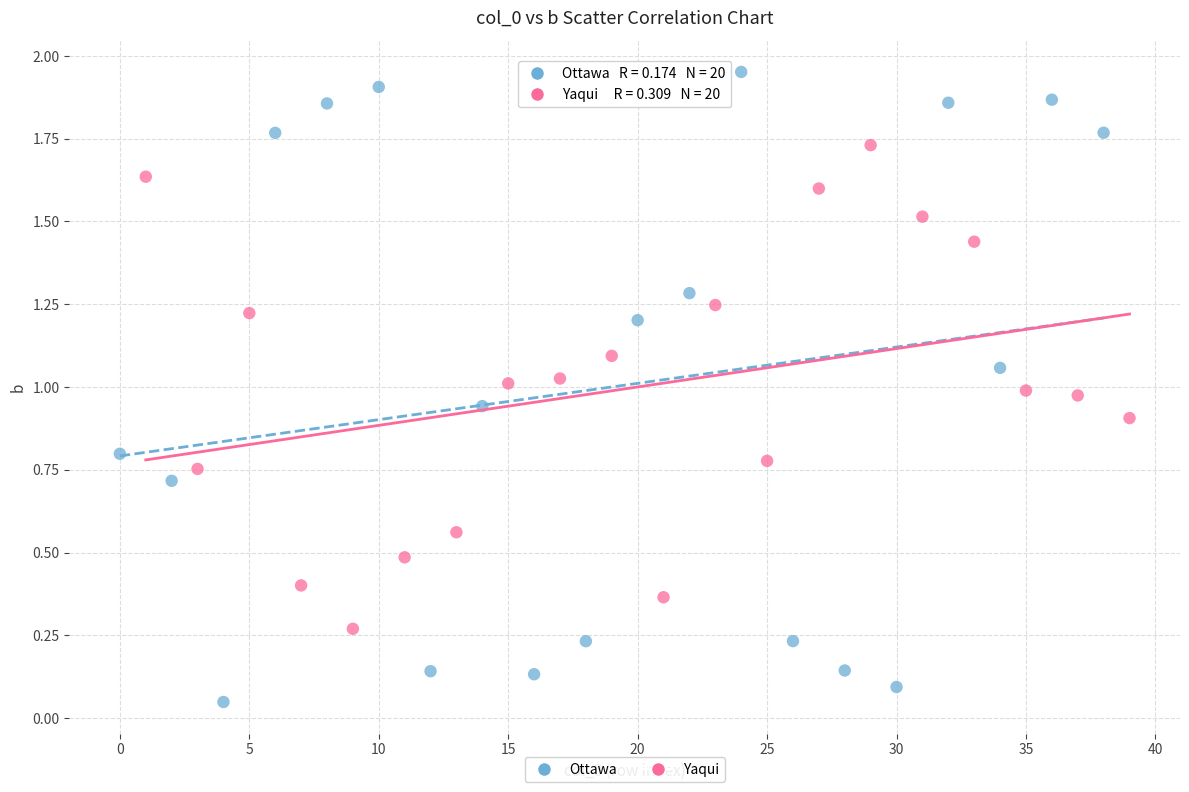

Which series reaches the maximum Y coordinate?

Ottawa